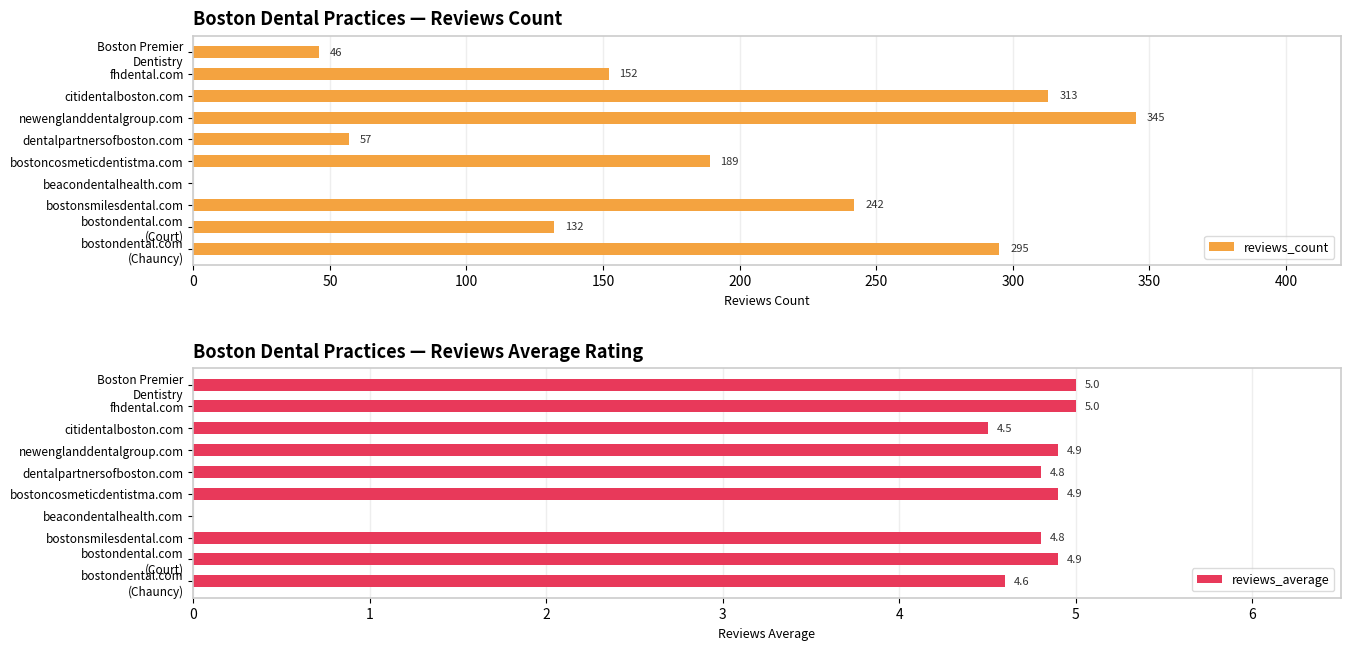

What is the maximum value for reviews_count?

345